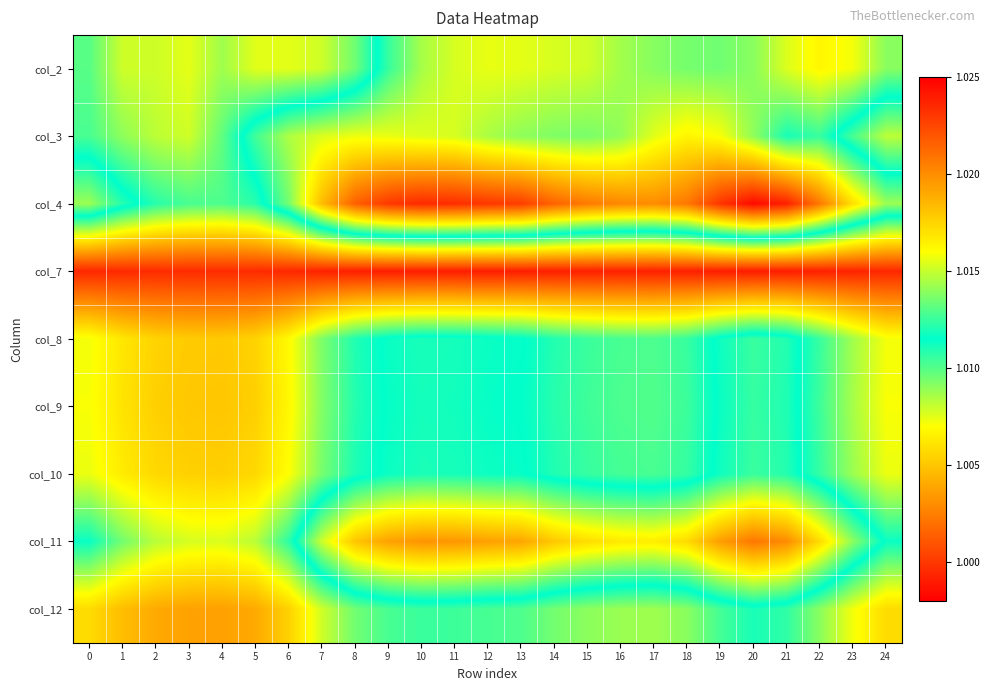

Rank the series at 18 from lowest to highest value.

col_4, col_11, col_3, col_2, col_10, col_8, col_9, col_12, col_7